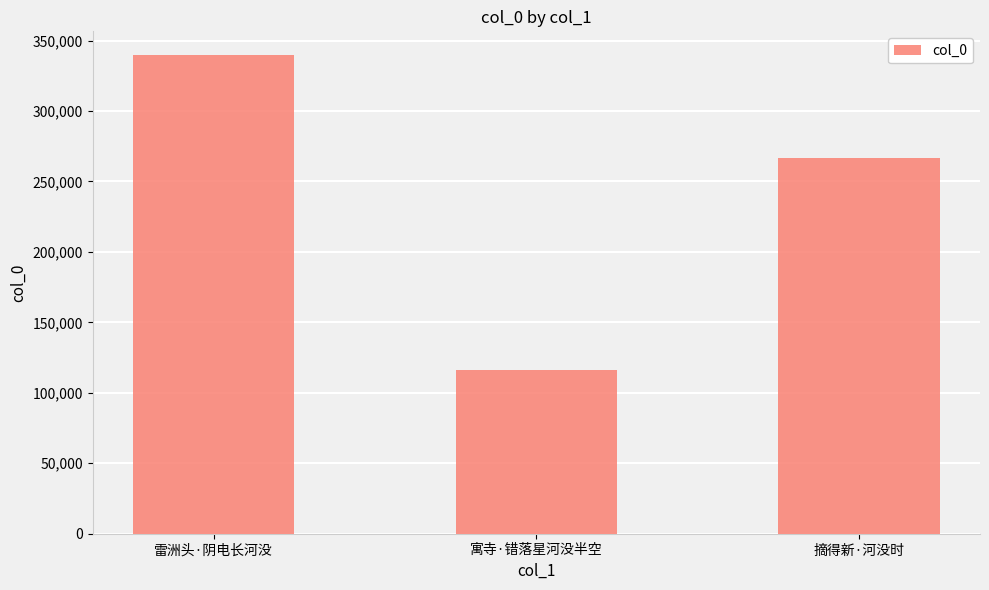

Which label corresponds to the smallest value in the chart?

寓寺·错落星河没半空